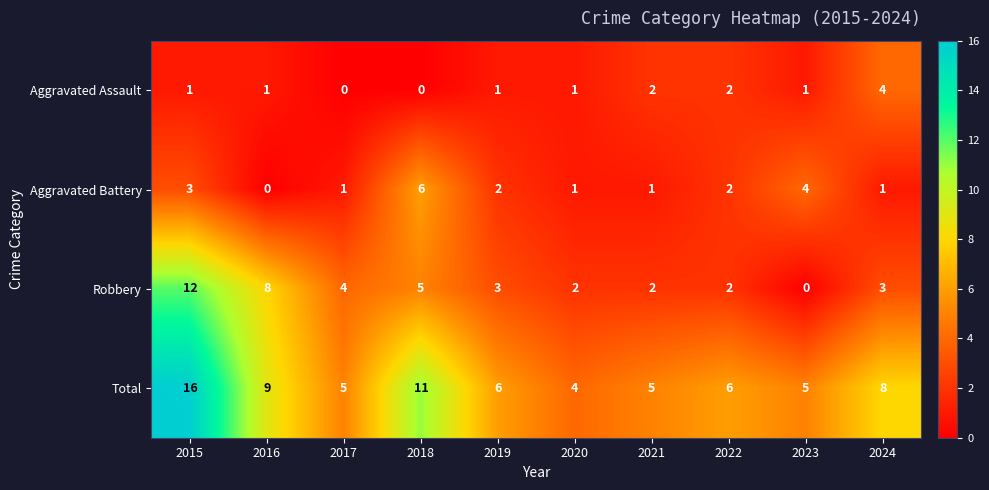

At which category is the sum across all series the highest?

2015